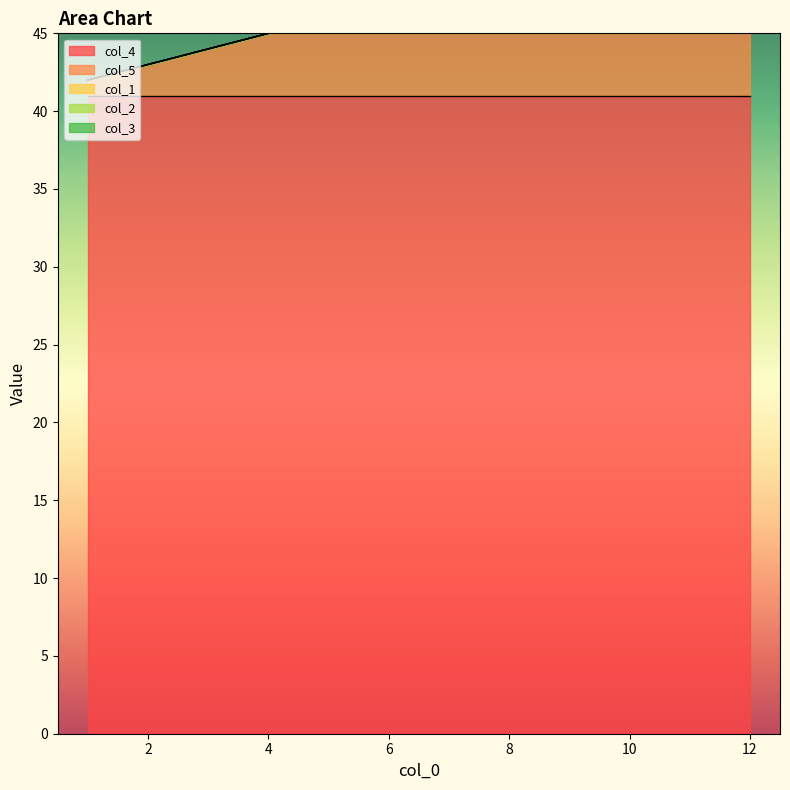

Count the number of categories in the chart.

10